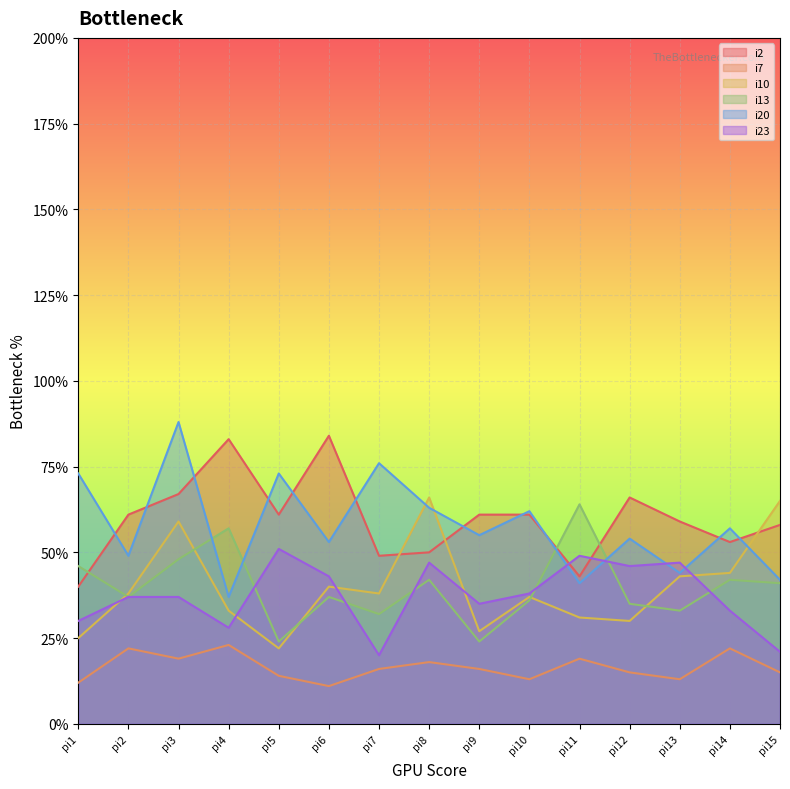

Which has a higher value, 40 or 25?

40